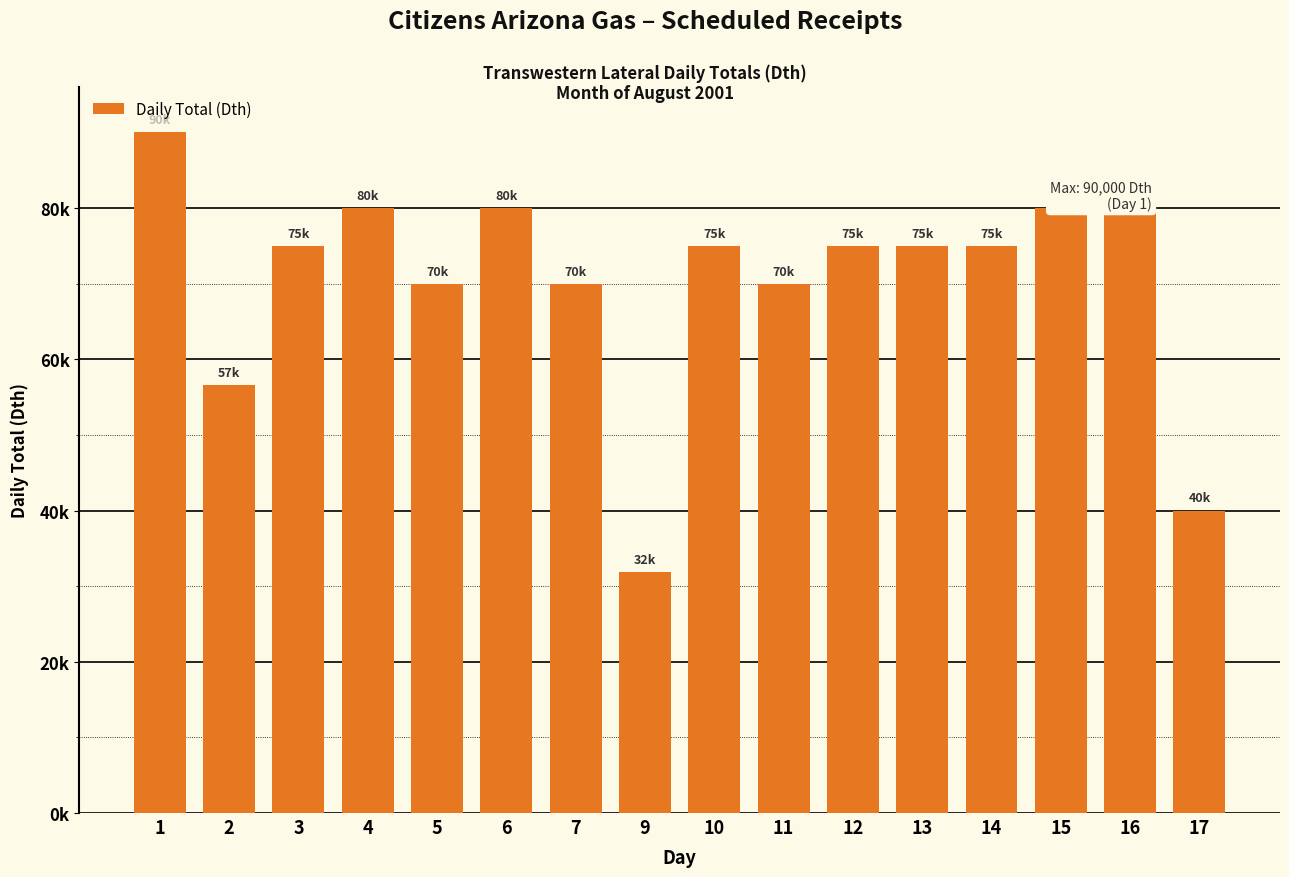

Does the chart contain any negative values?

No